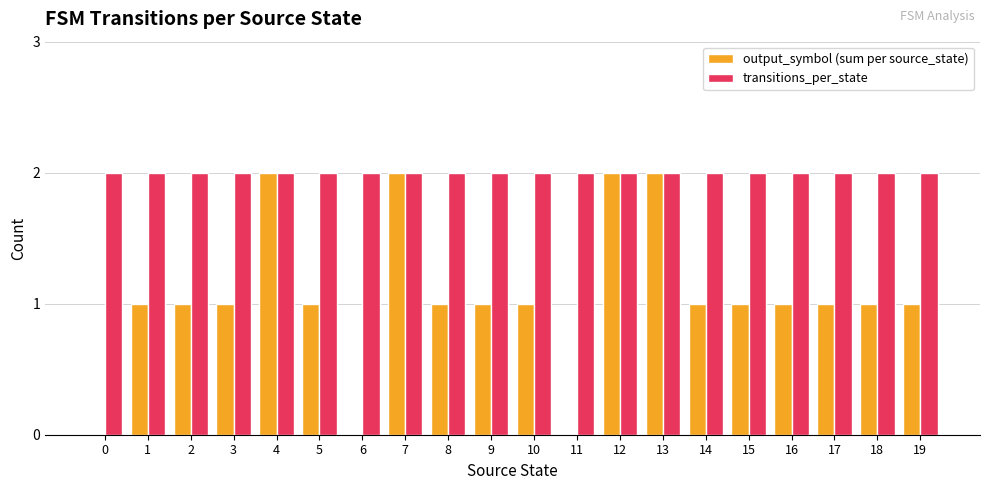

Does the chart contain stacked bars?

No